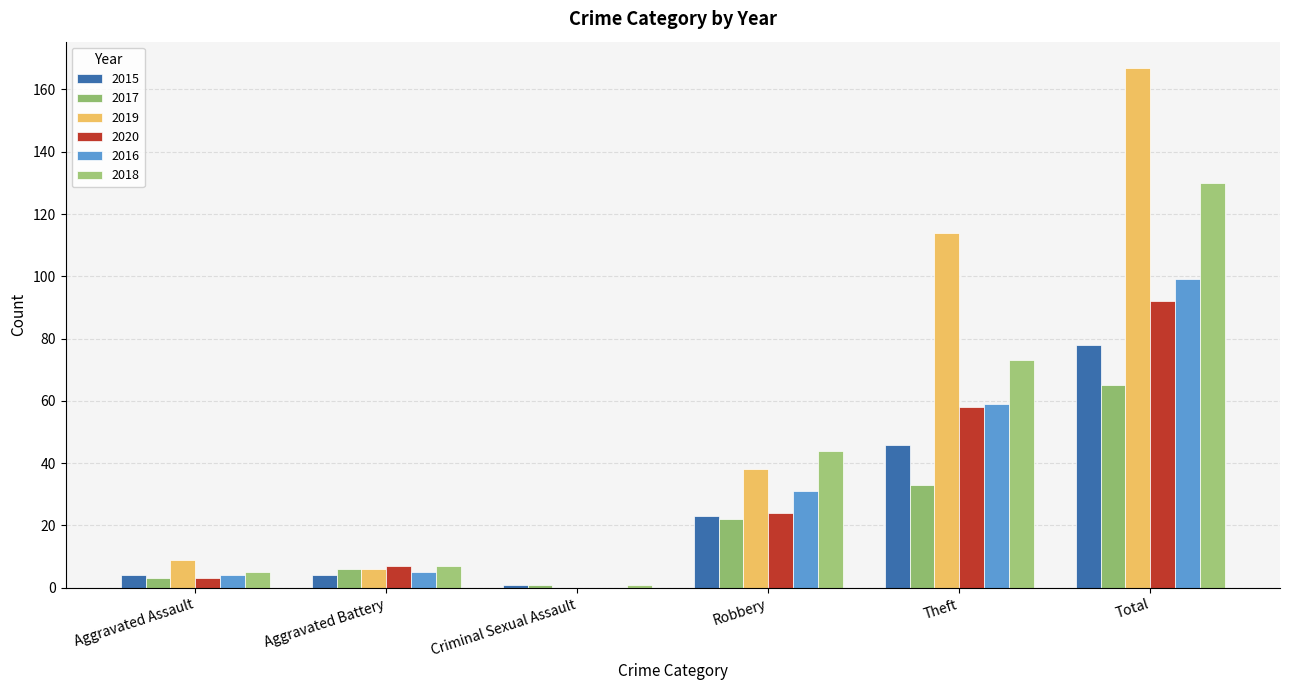

Does the chart contain stacked bars?

No